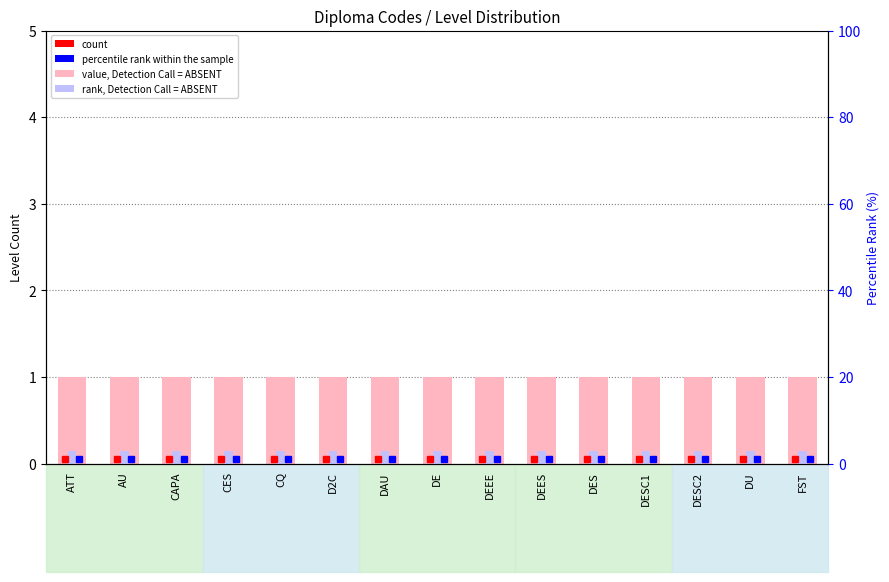

What is the spread (max minus min) of values at DESC1?

0.8